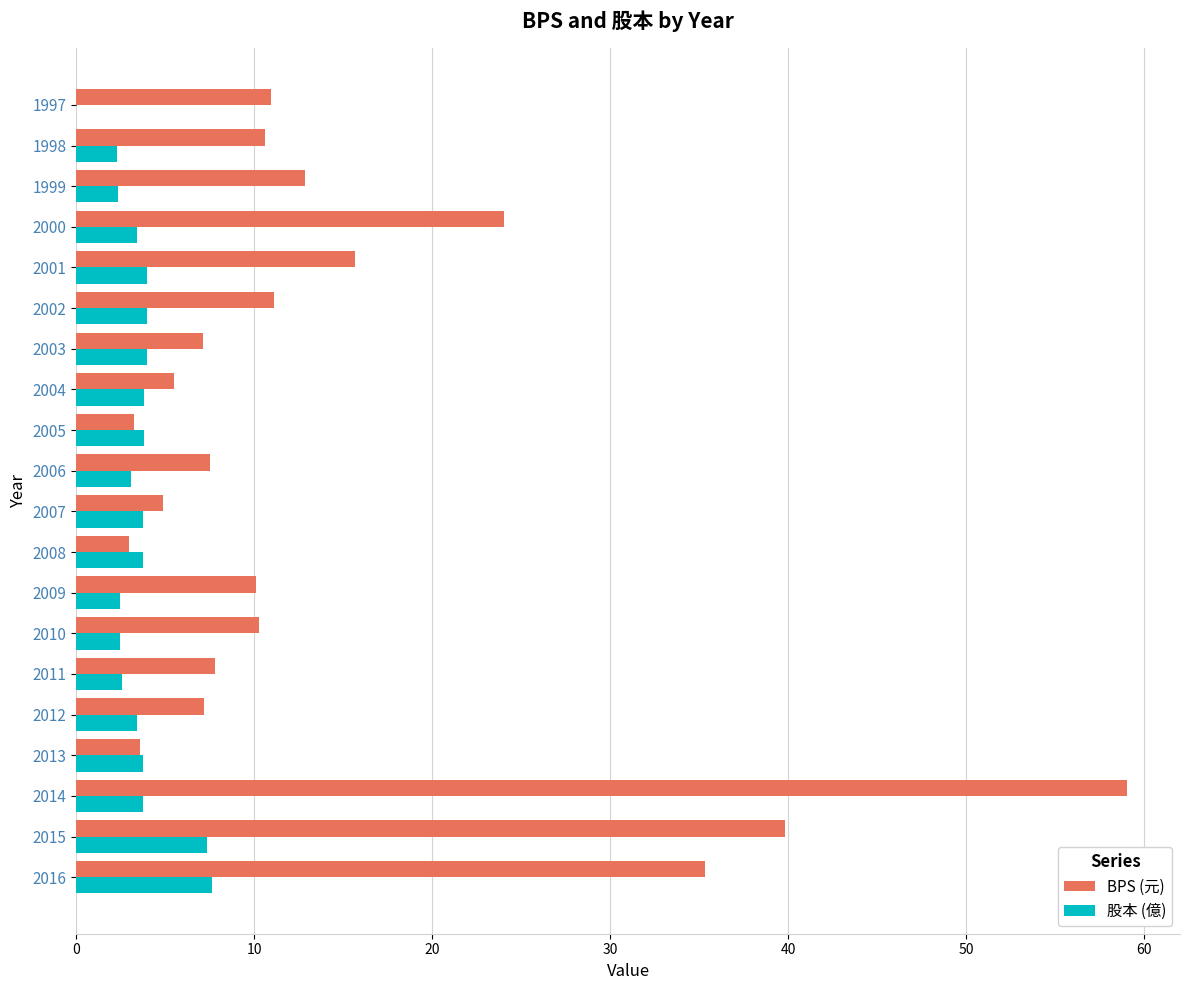

Between 2011 and 2001, which series saw the biggest shift?

BPS (元)